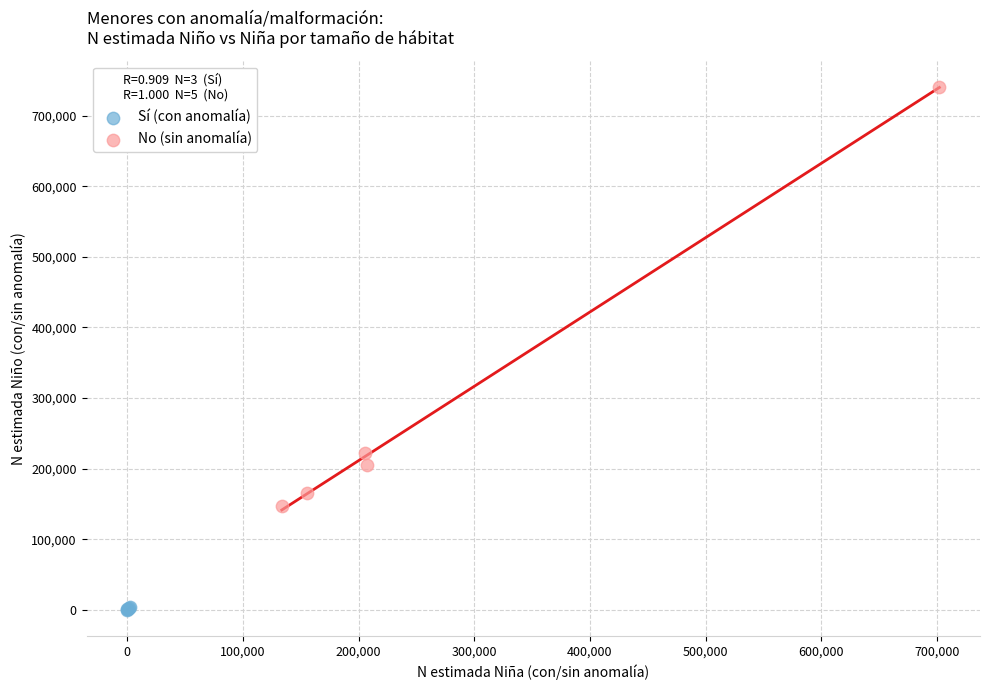

Which series has the widest spread of Y values?

No (sin anomalía)